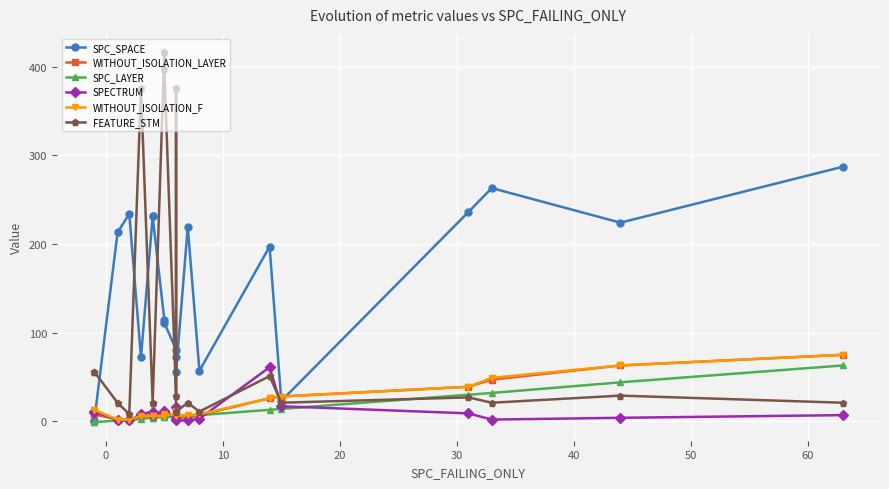

True or false: SPC_SPACE has more than 2 points higher than both neighbors.

True